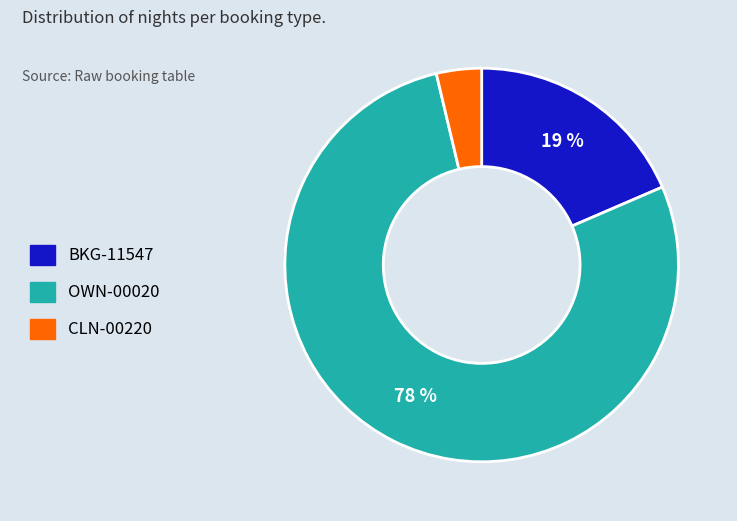

To the nearest percent, what portion does CLN-00220 represent?

4%